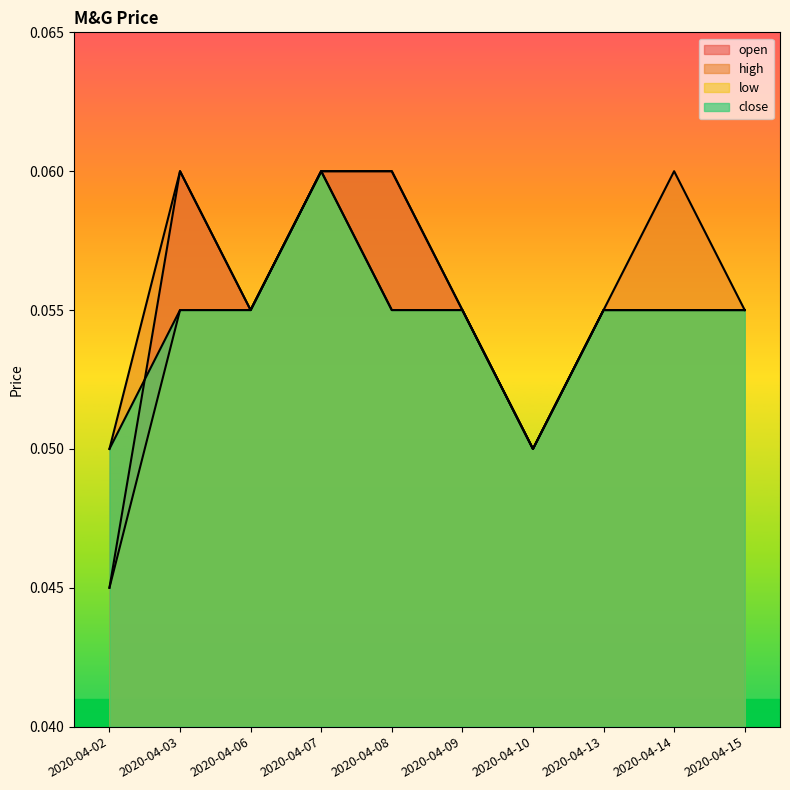

What value does the close series have at 2020-04-08?

0.1